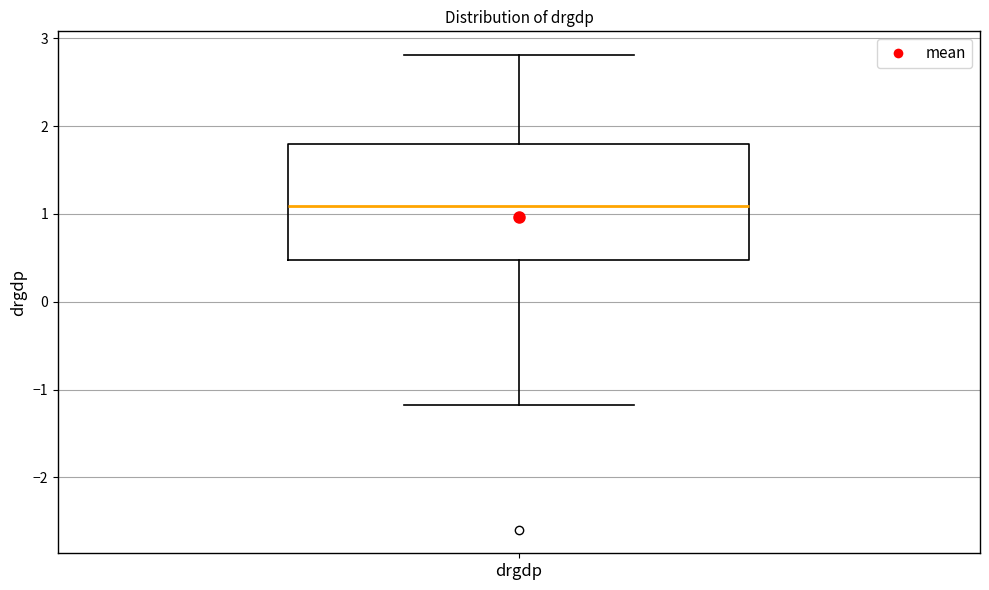

Read this box plot against the y-axis: the position of the median line, the range covered by the box, and the ends of both whiskers. The values are not printed on the chart, so give them approximately, as read against the axis.

median 1.1, box 0.5 to 1.8, whiskers -1.2 to 2.8